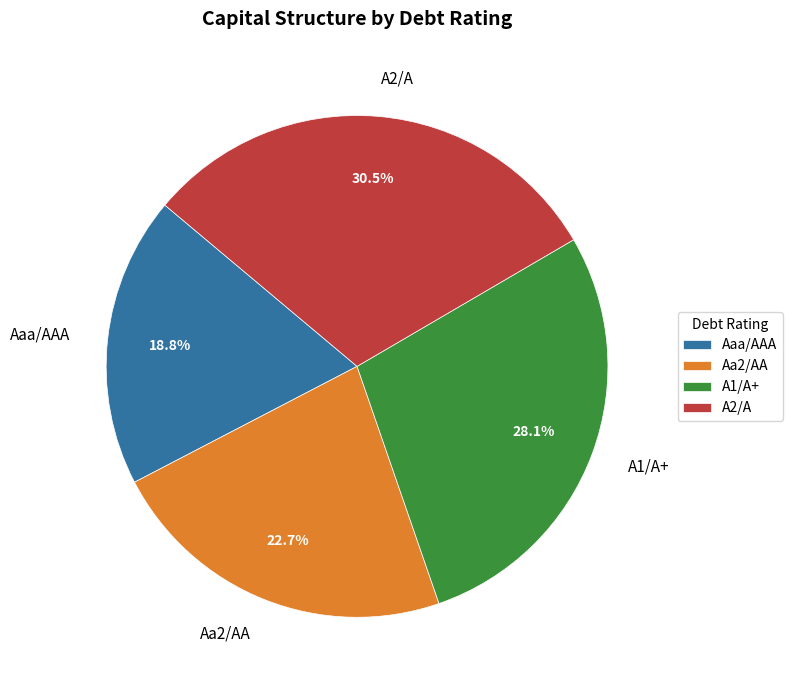

How many slices are in this pie chart?

4